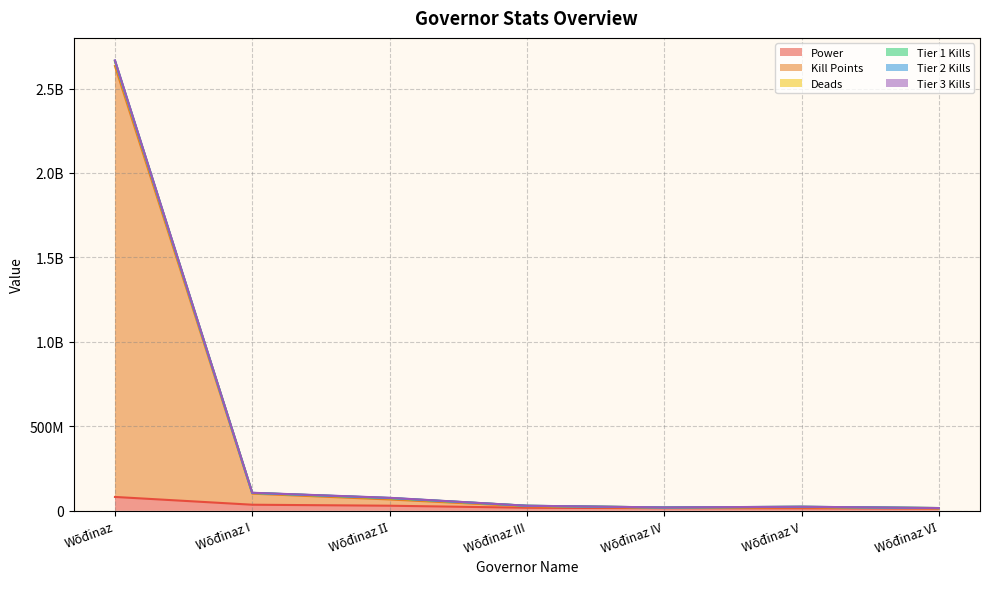

Where is Tier 1 Kills nearest to the value 1340915207?

Wōđinaz I